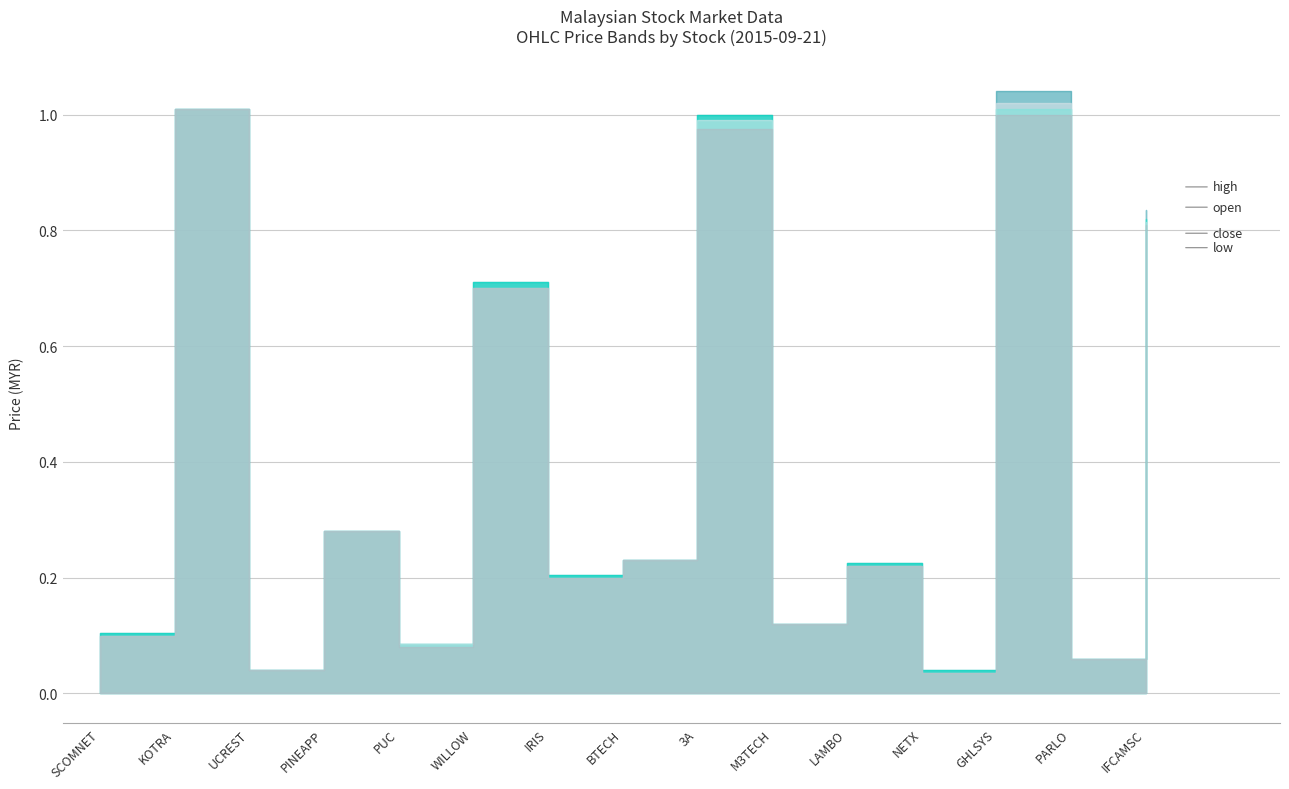

What are all the series names shown in the legend?

high, open, low, close